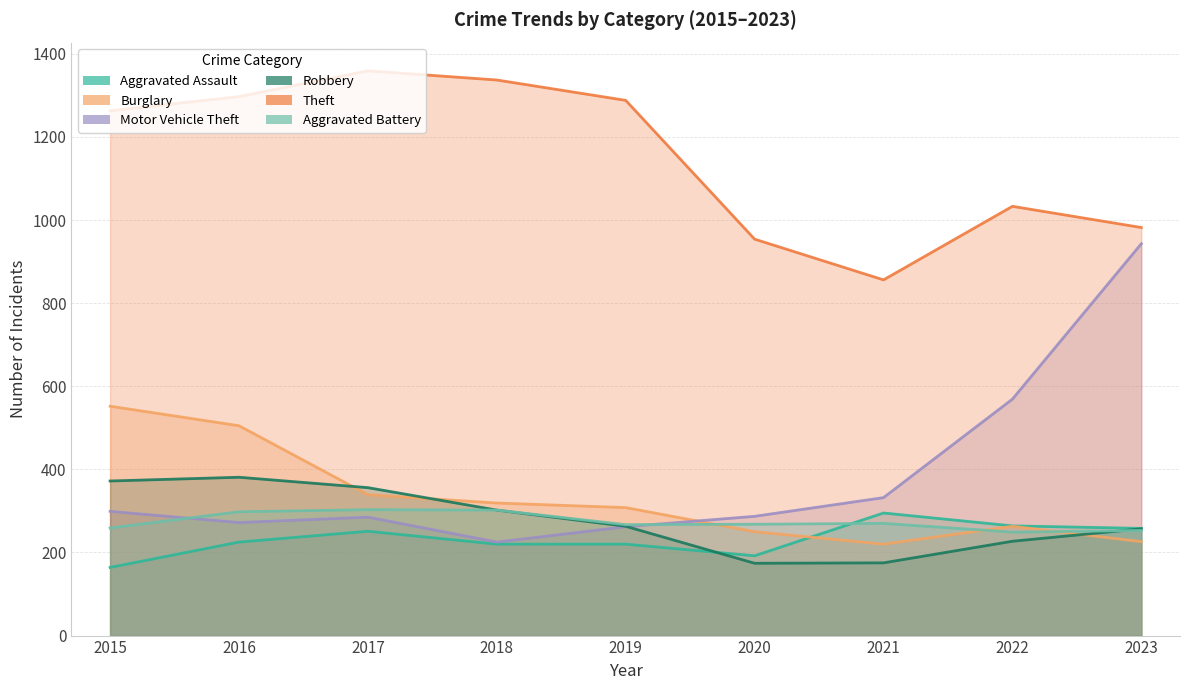

List the labels in order of Motor Vehicle Theft value, largest first.

2023, 2022, 2021, 2015, 2020, 2017, 2016, 2019, 2018